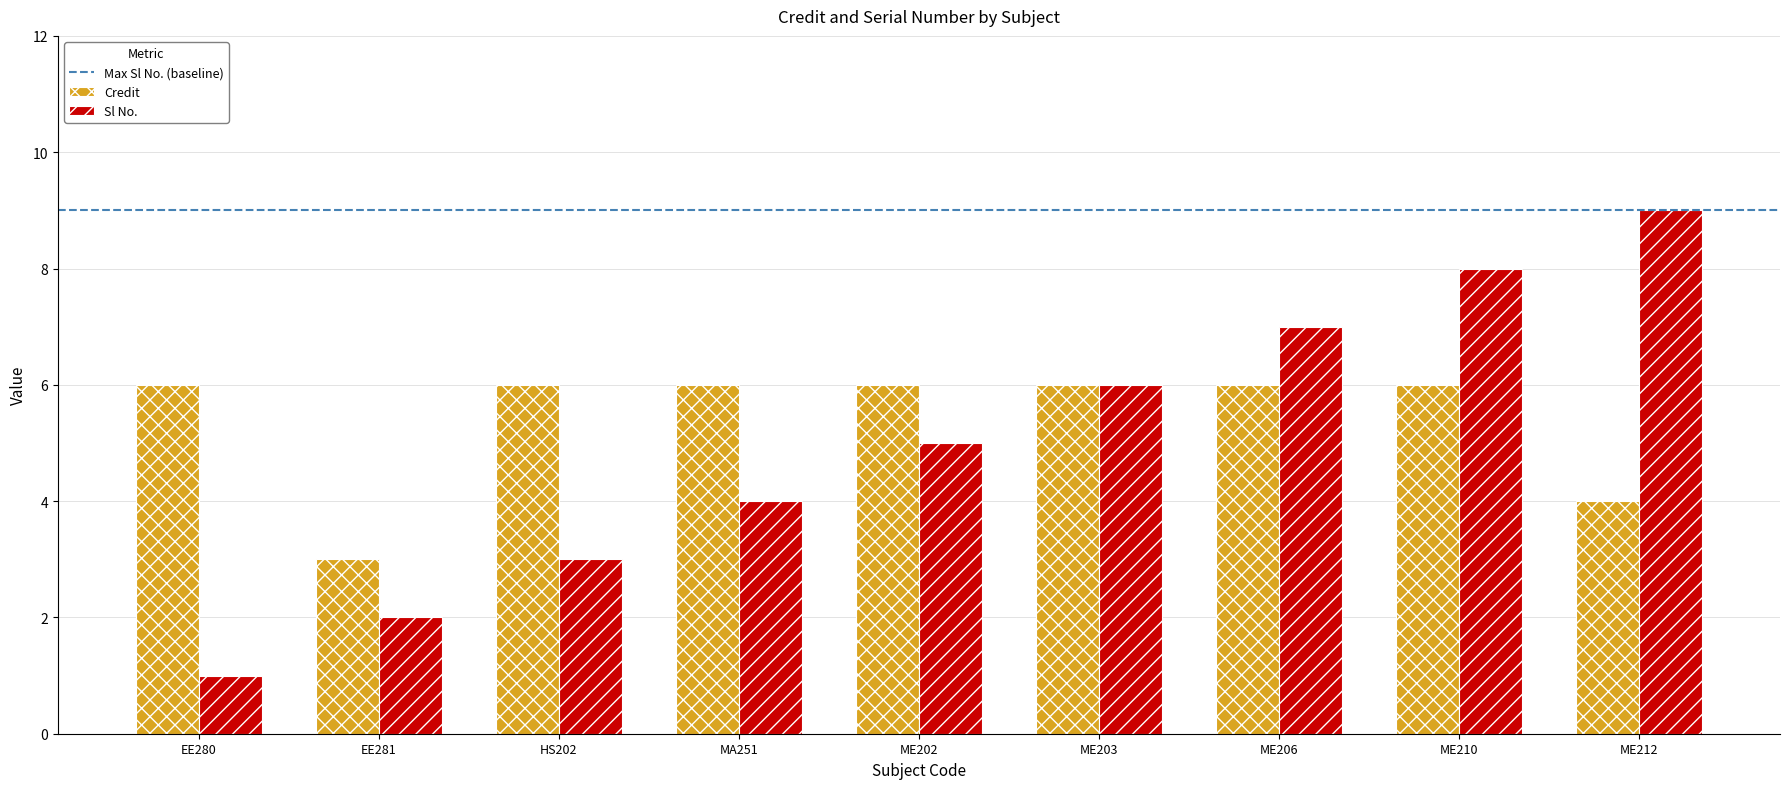

How many data points does each series have?

9